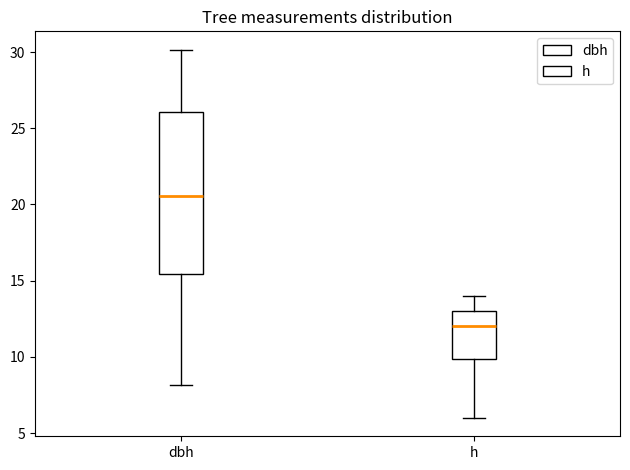

Comparing the boxes themselves (not the whiskers), which one is the tallest?

dbh